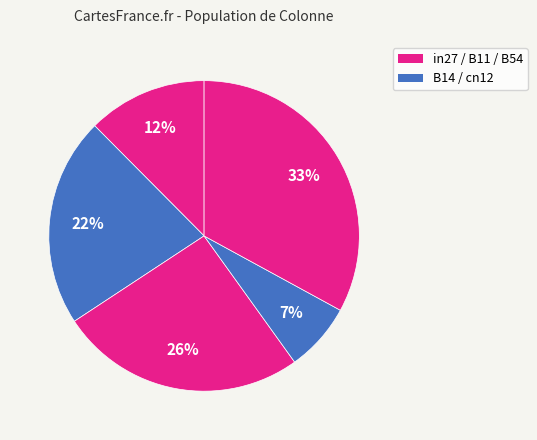

Count the number of slices in the pie.

5